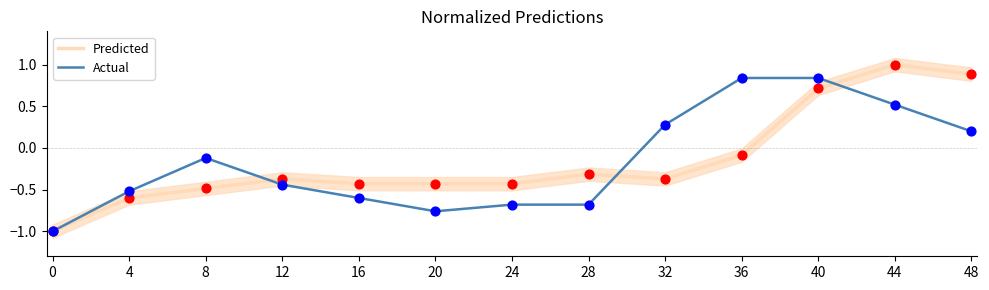

Which series has the largest Y range (max minus min)?

Predicted